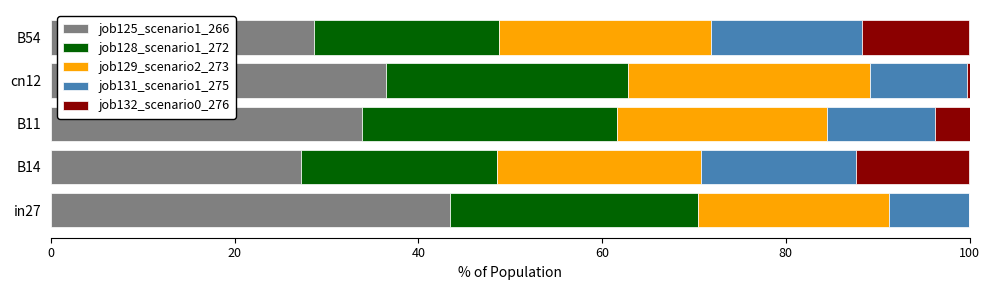

Is it true that job125_scenario1_266 equals 15.7 at cn12?

False